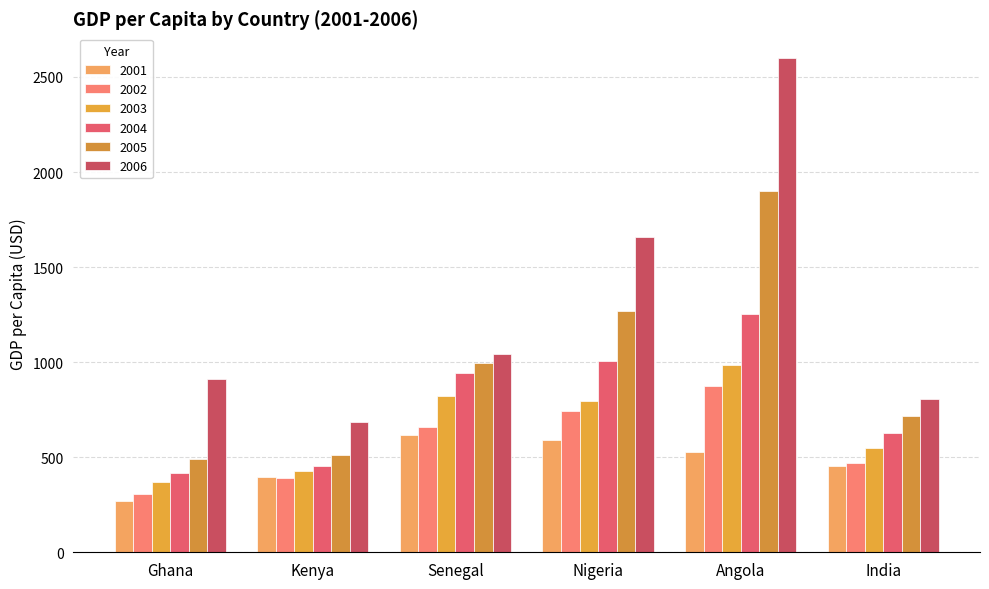

How many values in the 2005 series are below 993?

3